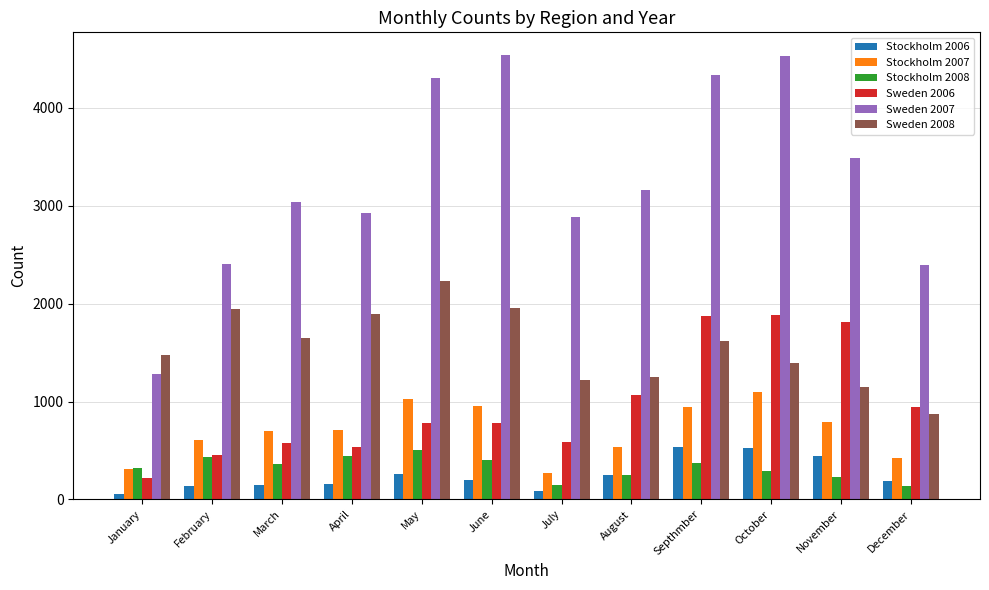

What is the total value across all series at July?

5198